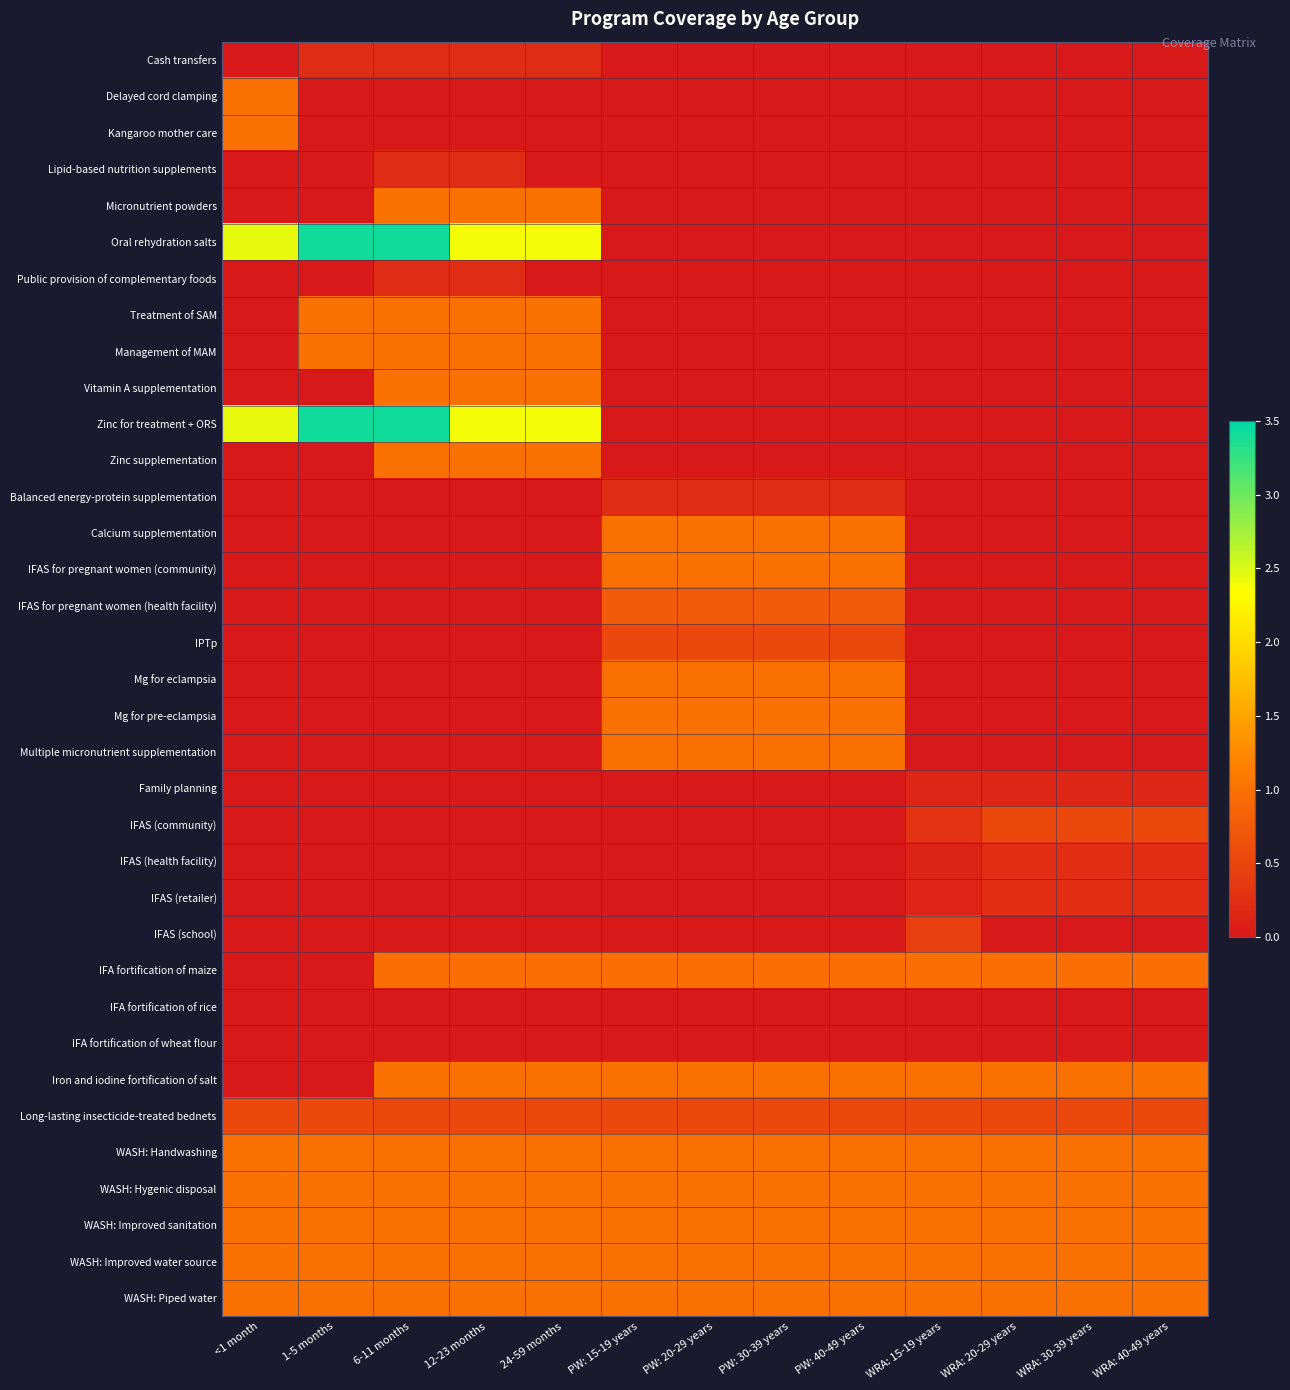

How many data points does each series have?

13